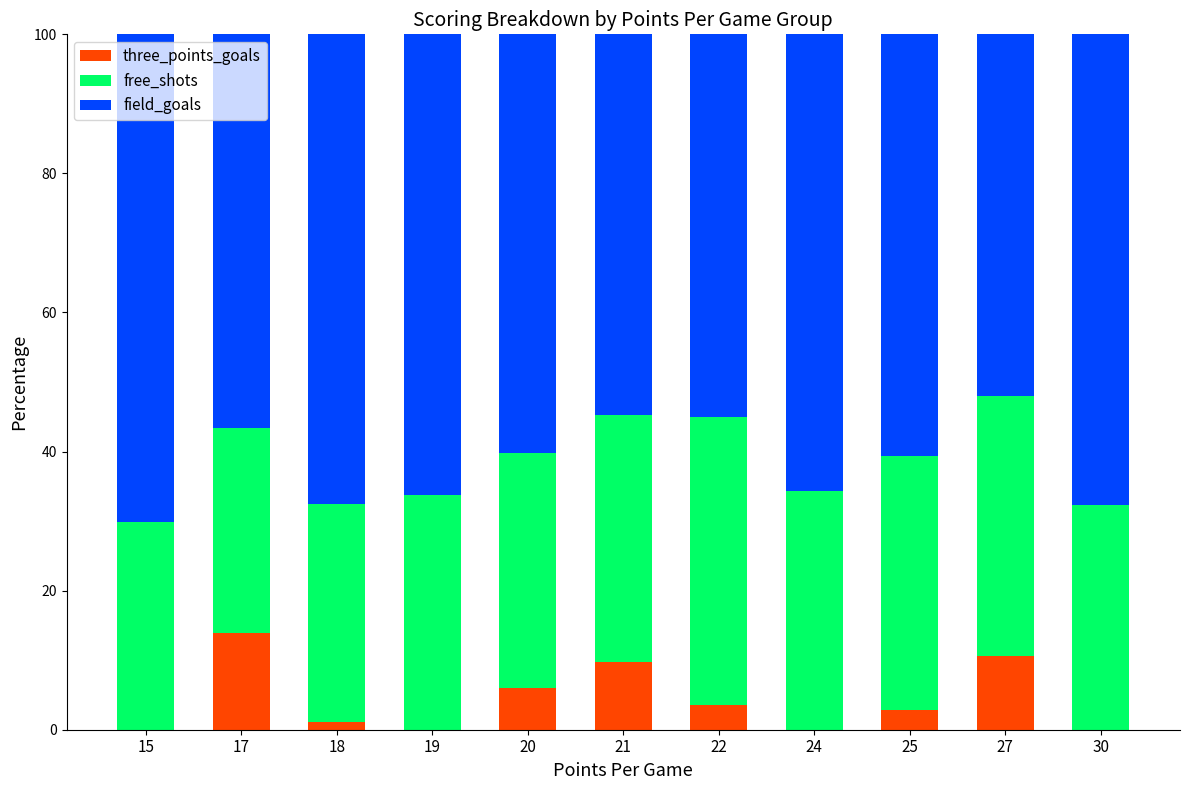

The three_points_goals series shows 7.9 at 17. True or false?

False